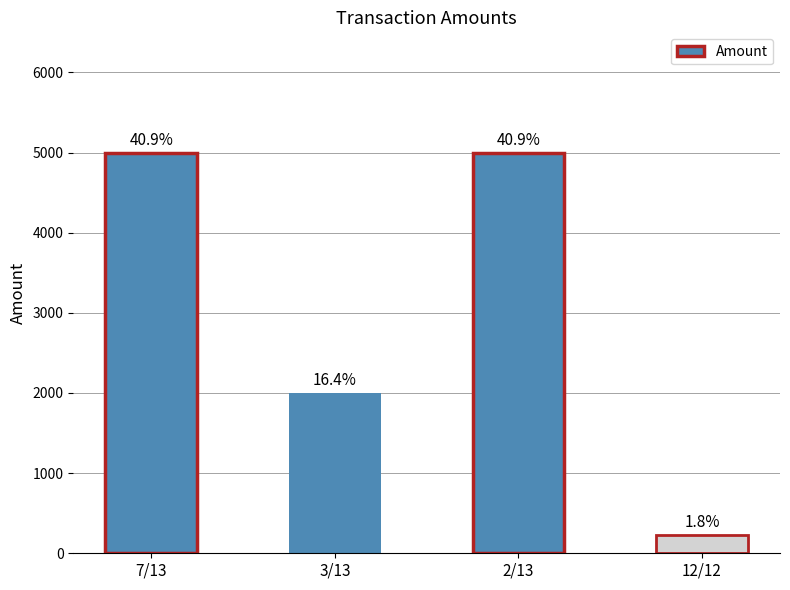

List the labels in order of value, largest first.

7/13, 2/13, 3/13, 12/12